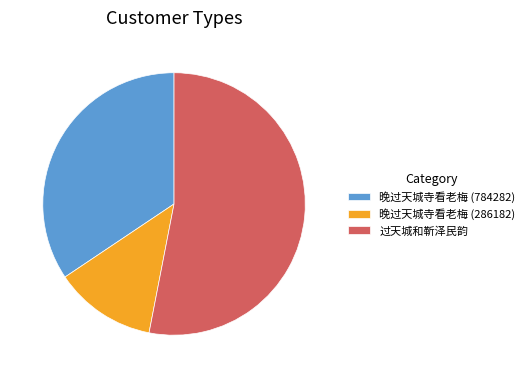

Which category has the biggest portion of the pie?

过天城和靳泽民韵